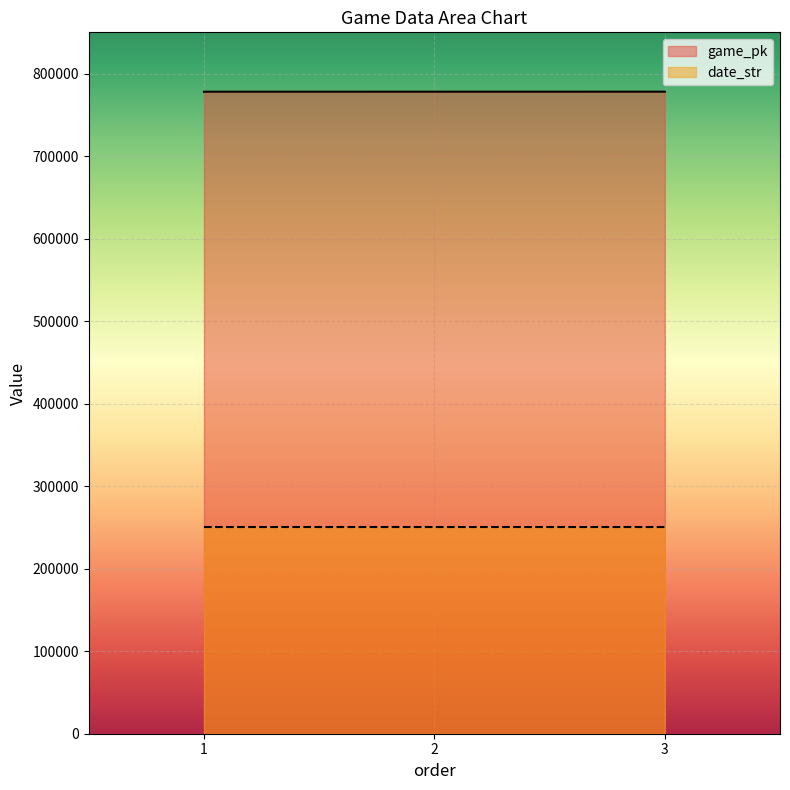

What is the total value across all series at 3?

1028593